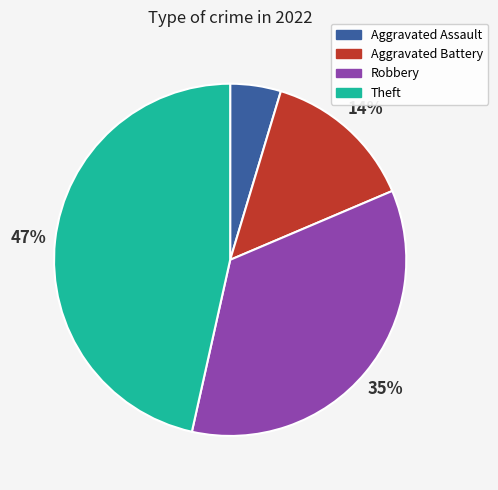

To the nearest percent, what percentage of the pie is Aggravated Battery?

14%